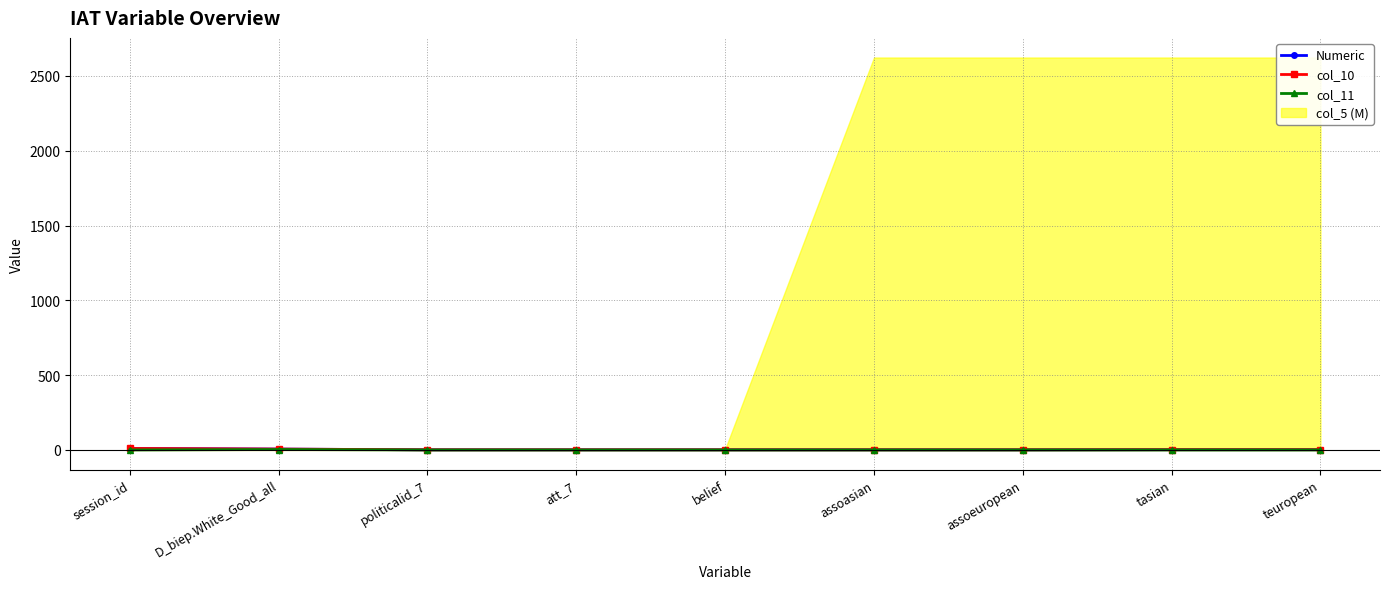

What is the label of the 2nd point from the left?

D_biep.White_Good_all